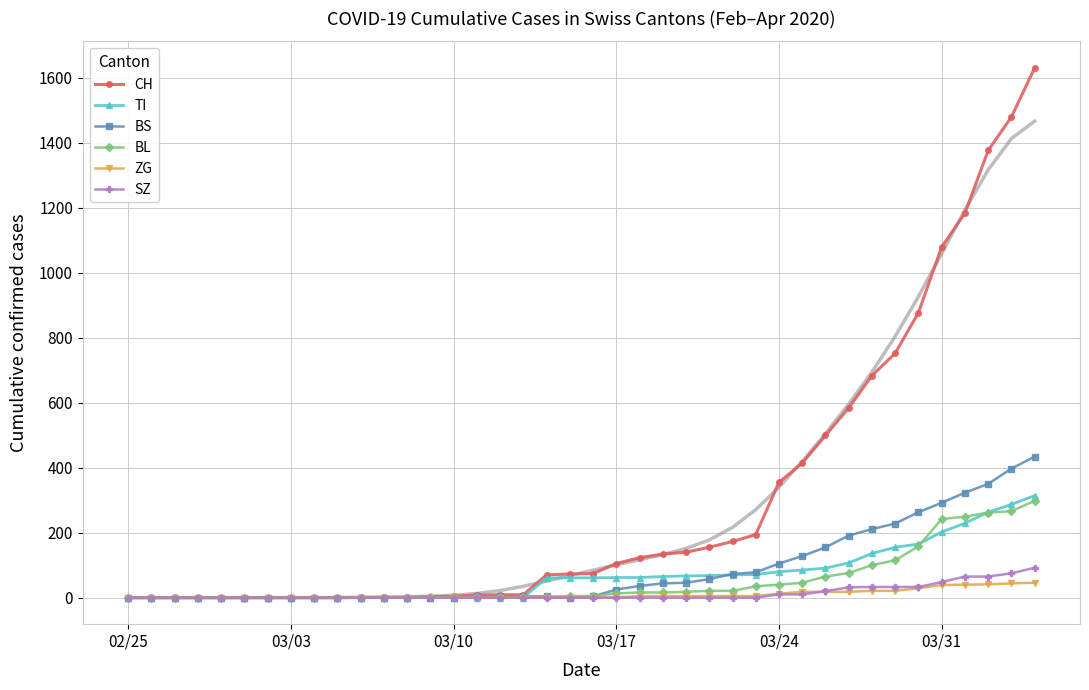

Which series has the largest range (max minus min)?

CH